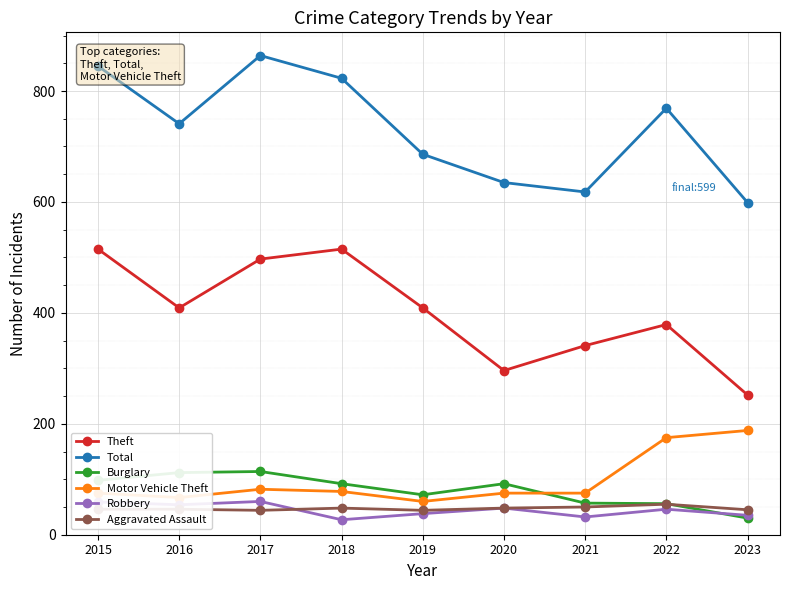

Does the chart display data point markers on the line(s)?

Yes